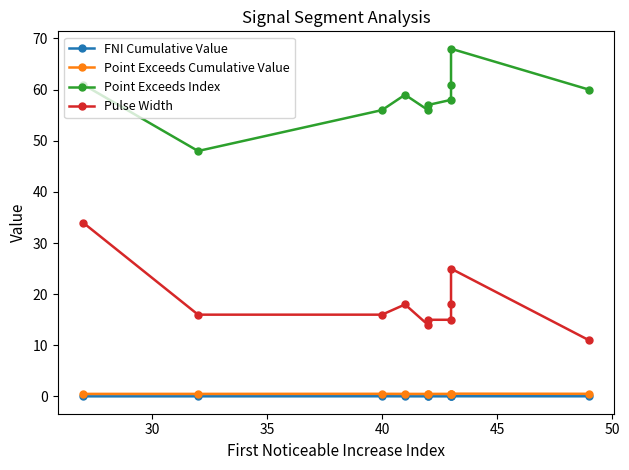

Which series has the largest range (max minus min)?

Pulse Width